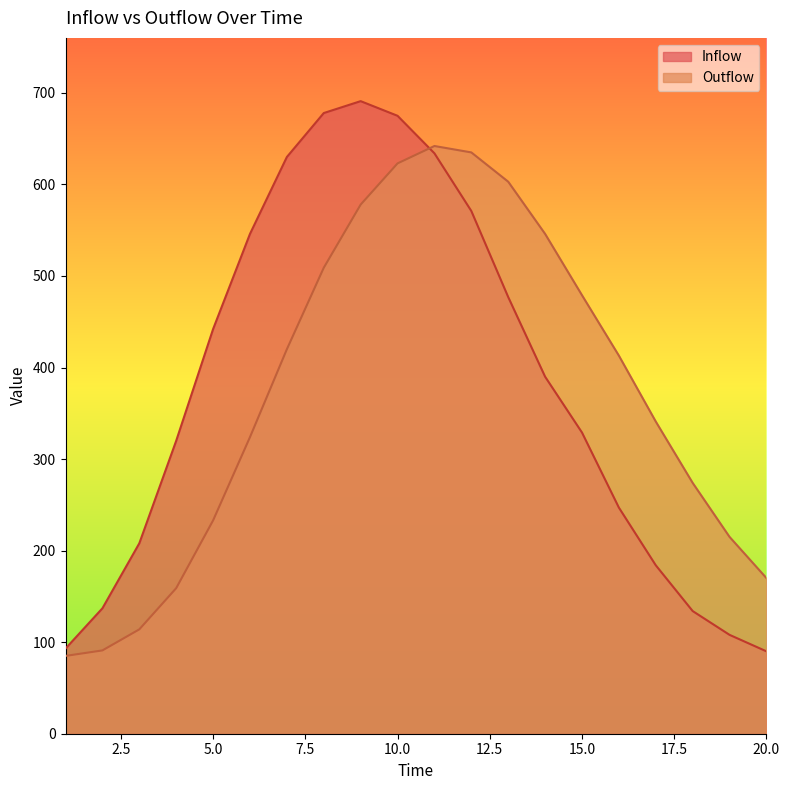

Rank the categories by Inflow value from highest to lowest.

9, 8, 10, 11, 7, 12, 6, 13, 5, 14, 15, 4, 16, 3, 17, 2, 18, 19, 1, 20